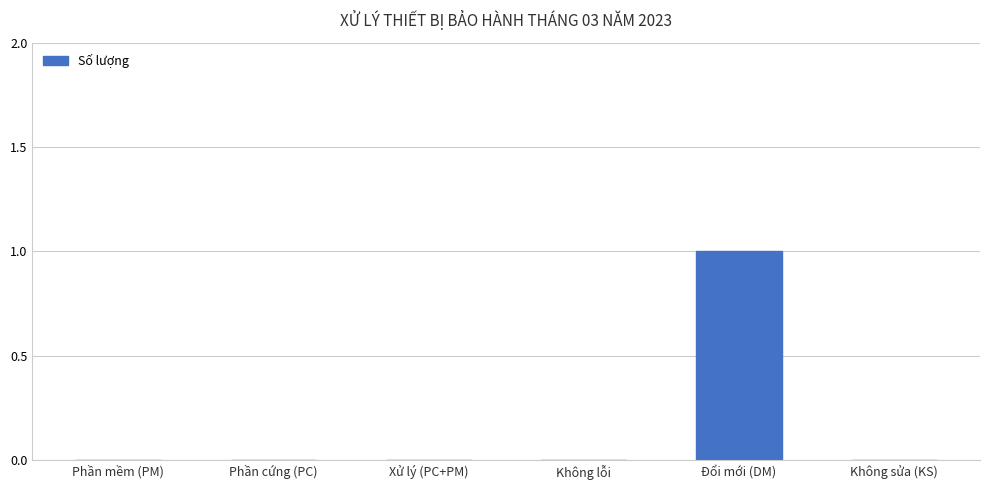

The value at Xử lý (PC+PM) is 1. True or false?

False